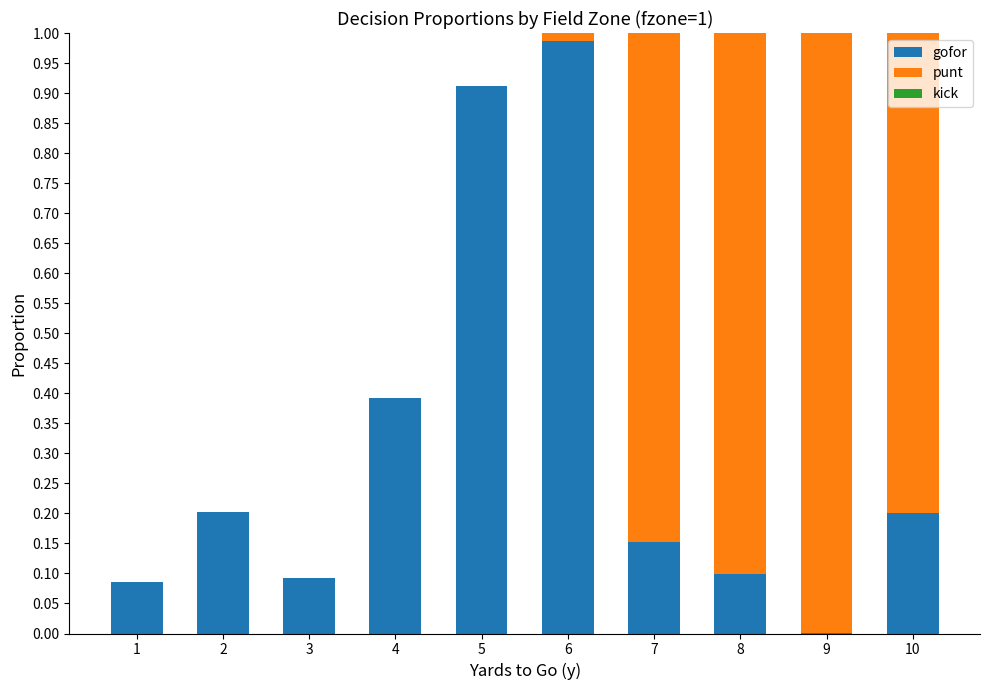

The value of gofor at 4 is 0.7. True or false?

False